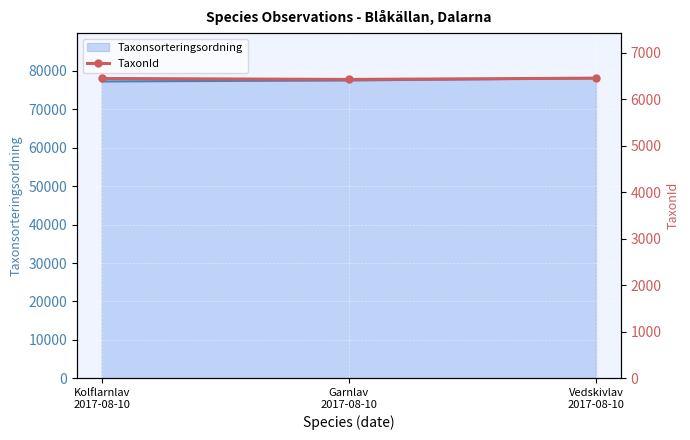

Which category has the lowest value across all series?

Garnlav
2017-08-10